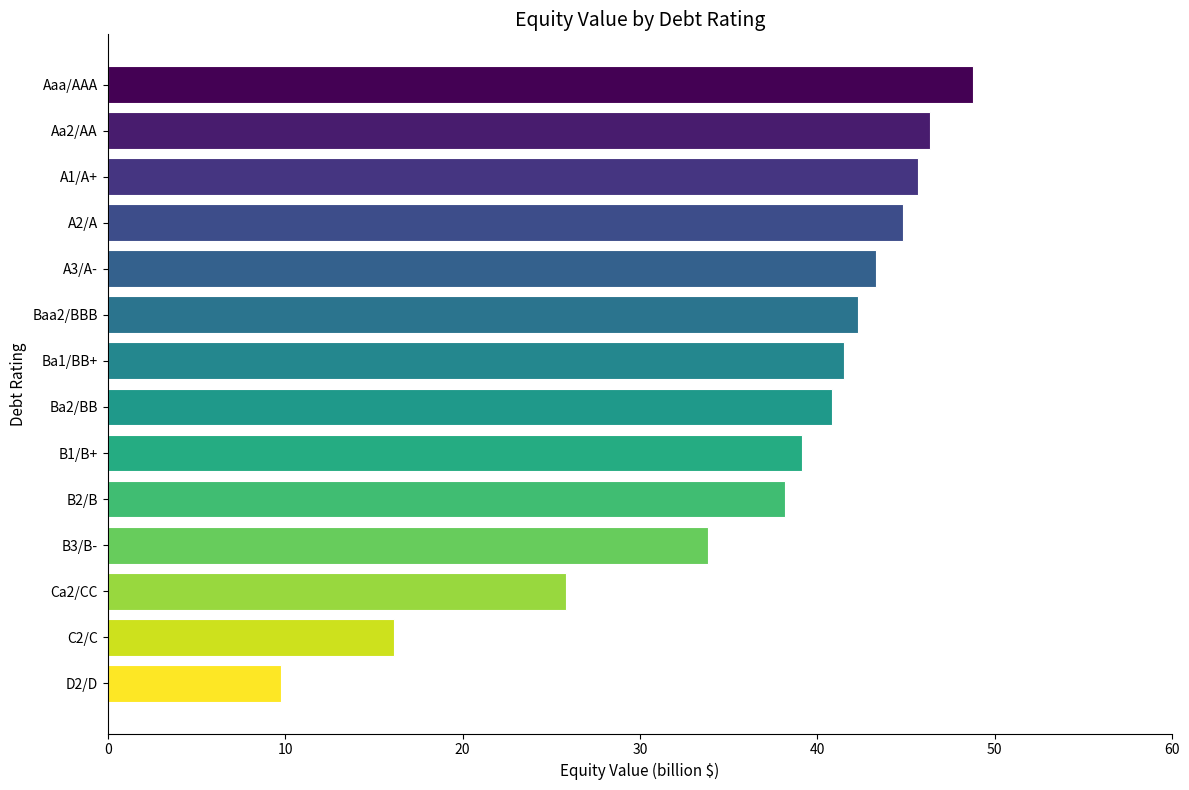

Rank the categories by value from highest to lowest.

Aaa/AAA, Aa2/AA, A1/A+, A2/A, A3/A-, Baa2/BBB, Ba1/BB+, Ba2/BB, B1/B+, B2/B, B3/B-, Ca2/CC, C2/C, D2/D